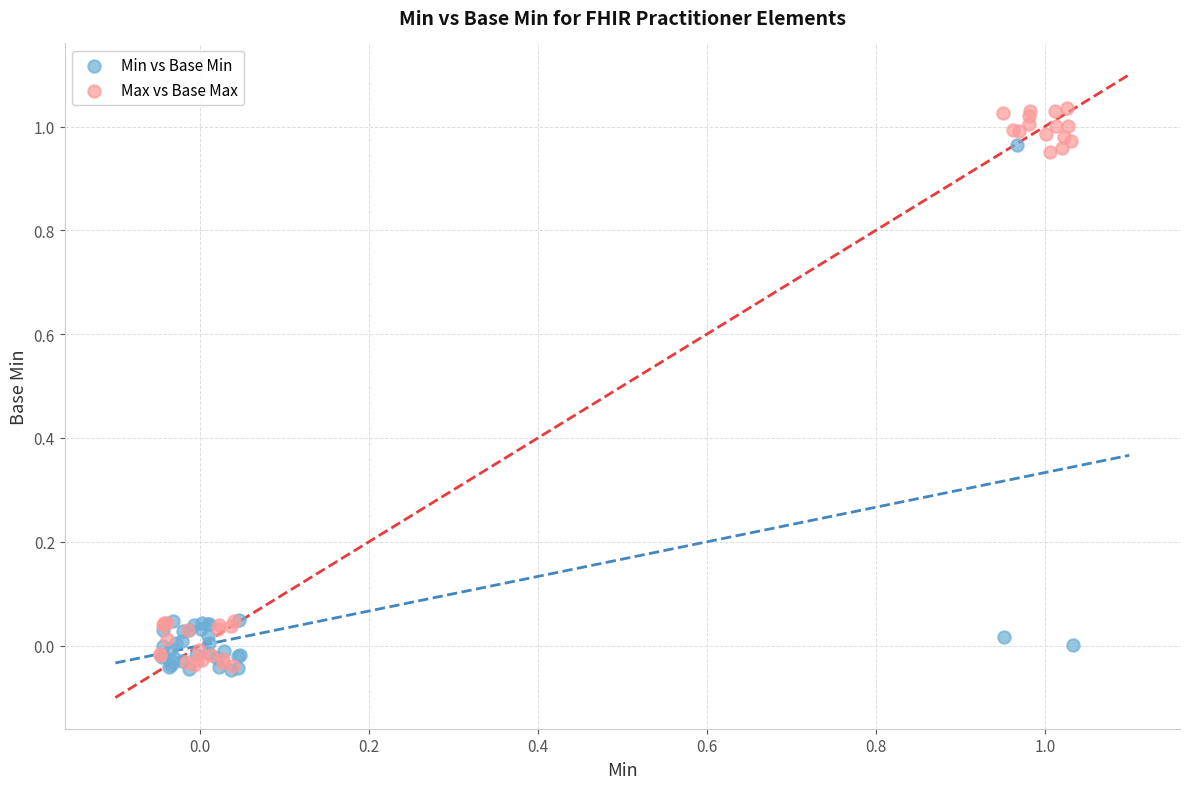

What are all the series names shown in the legend?

Min vs Base Min, Max vs Base Max